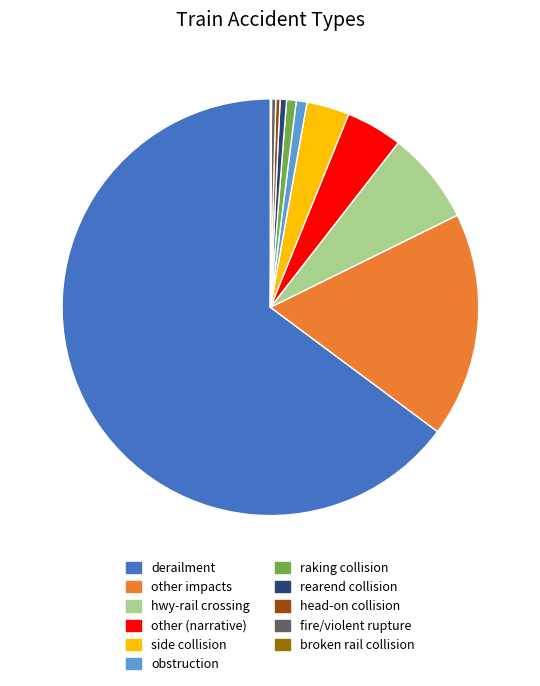

What is the largest slice in the pie chart?

derailment